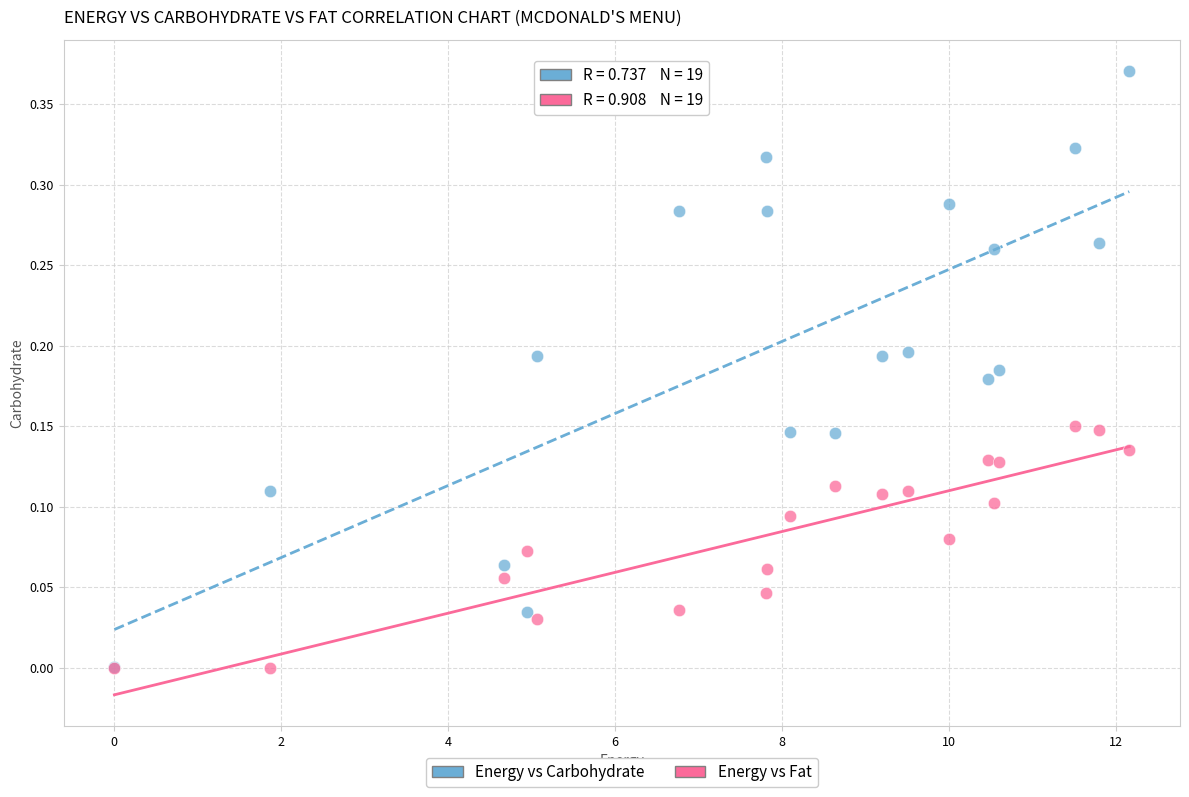

What are all the series names shown in the legend?

Energy vs Carbohydrate, Energy vs Fat